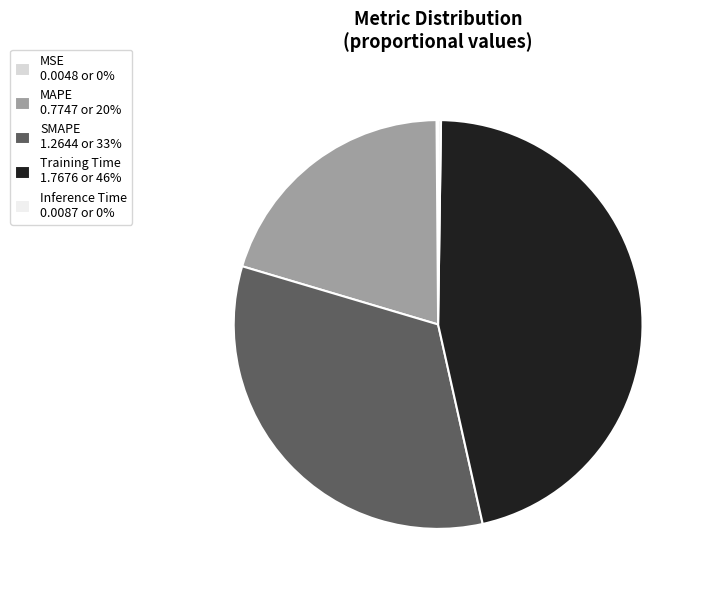

Between SMAPE and MSE, which is larger?

SMAPE